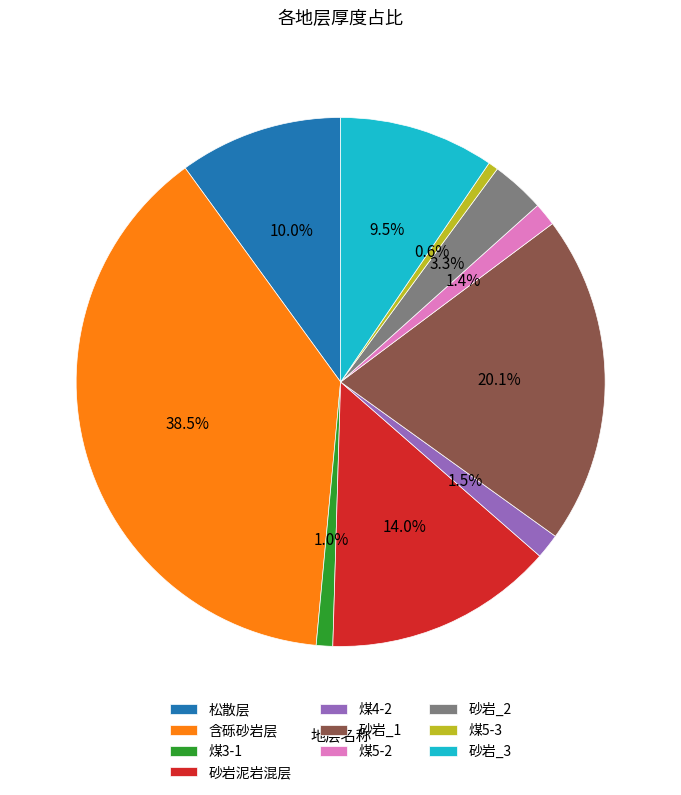

How many slices are in this pie chart?

10